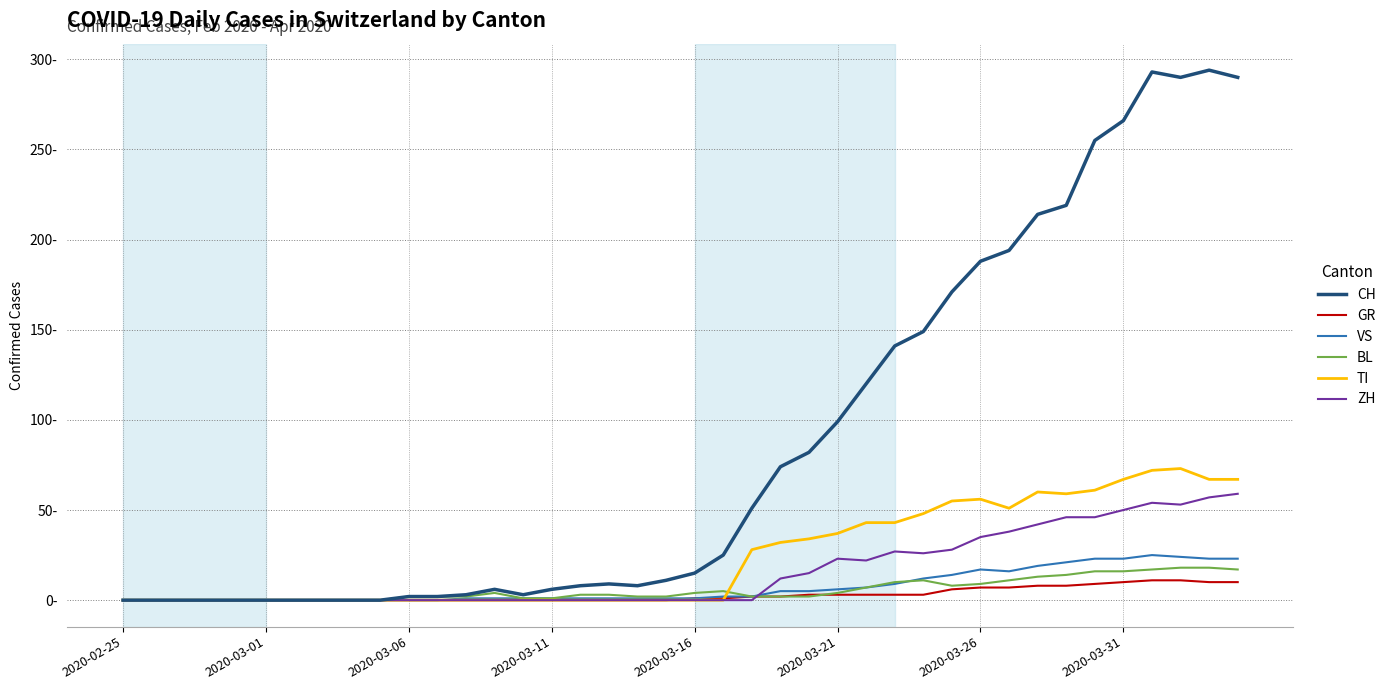

Does the chart display data point markers on the line(s)?

No